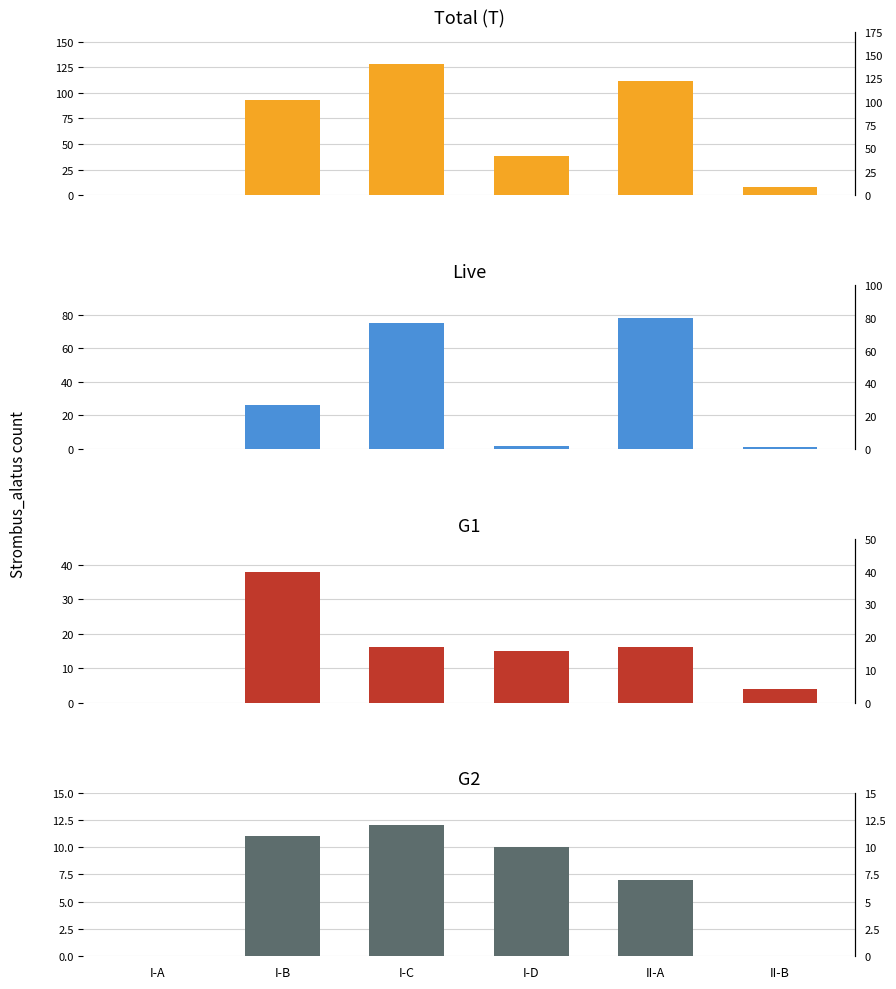

Reading left to right, what are all the values shown in this chart?

Total (T): I-A=0	I-B=93	I-C=128	I-D=38	II-A=112	II-B=8
Live: I-A=0	I-B=26	I-C=75	I-D=2	II-A=78	II-B=1
G1: I-A=0	I-B=38	I-C=16	I-D=15	II-A=16	II-B=4
G2: I-A=0	I-B=11	I-C=12	I-D=10	II-A=7	II-B=0